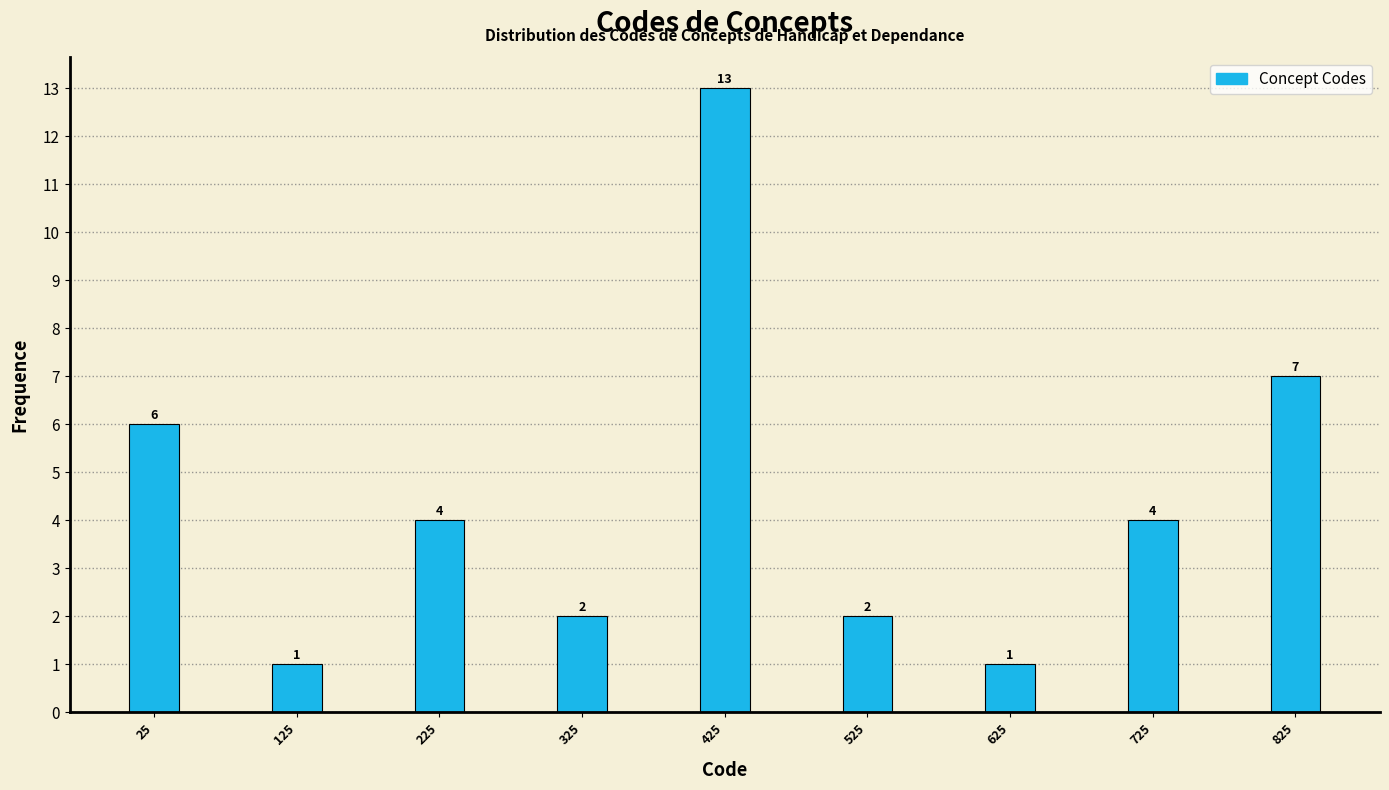

Reading right to left, what are all the values shown in this chart?

825=7	725=4	625=1	525=2	425=13	325=2	225=4	125=1	25=6